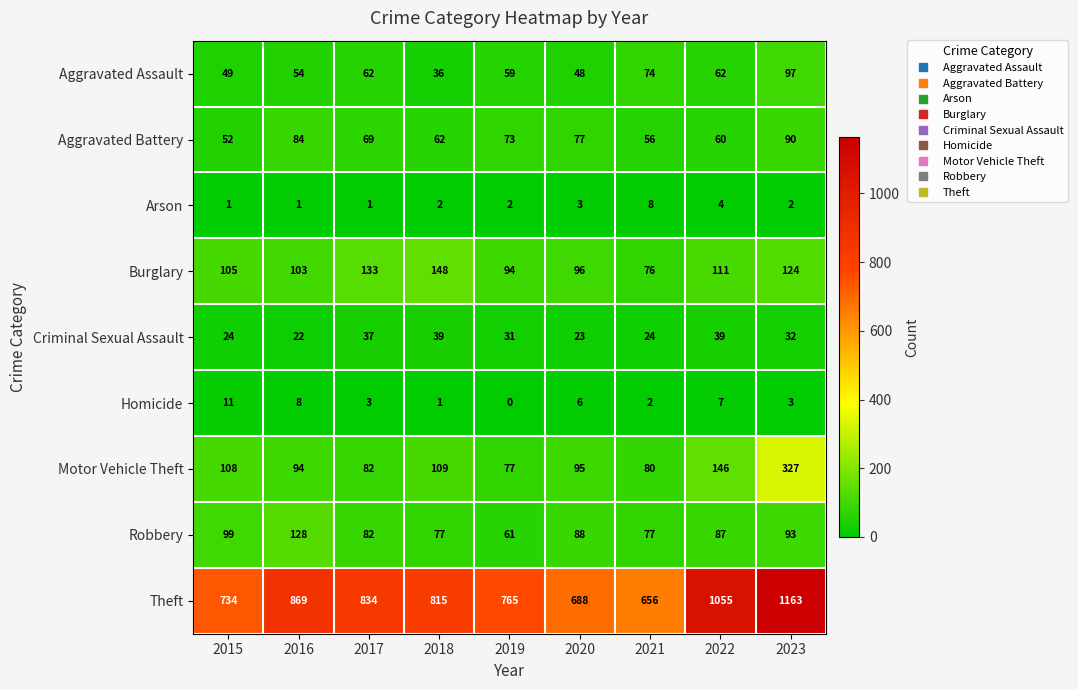

Rank the categories by Theft value from highest to lowest.

2023, 2022, 2016, 2017, 2018, 2019, 2015, 2020, 2021